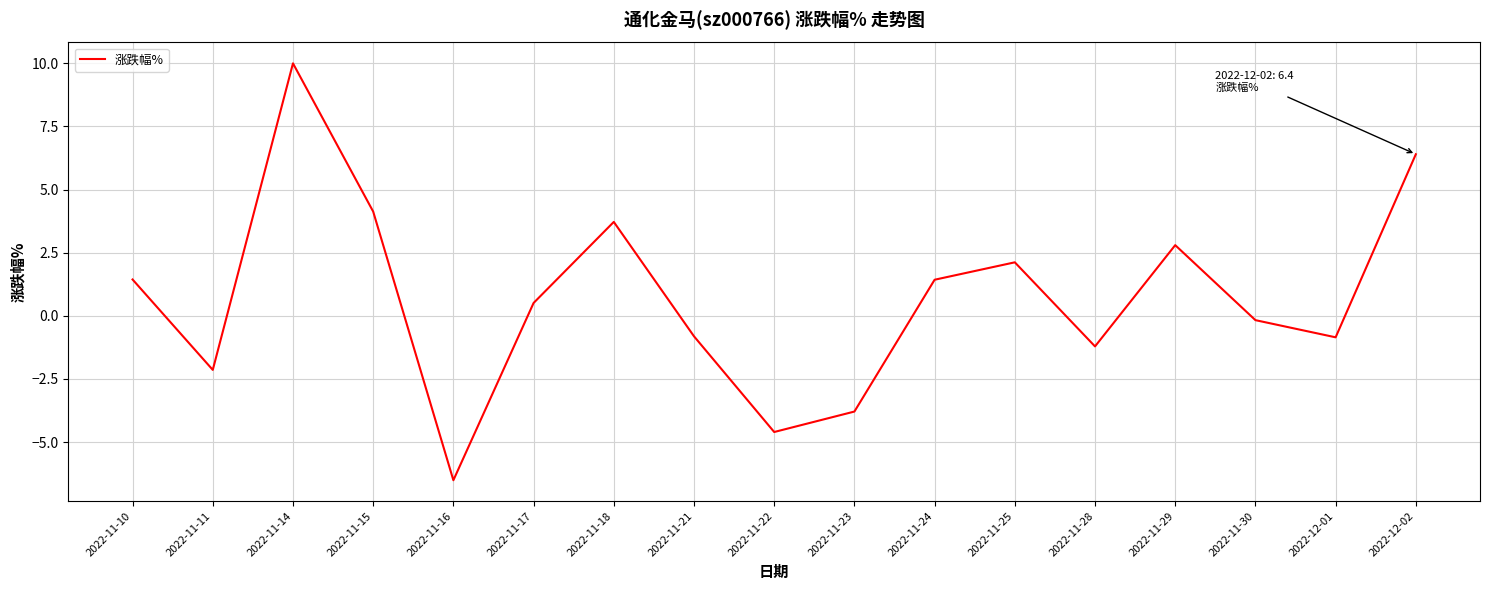

Which has a higher value, 2022-11-14 or 2022-11-29?

2022-11-14